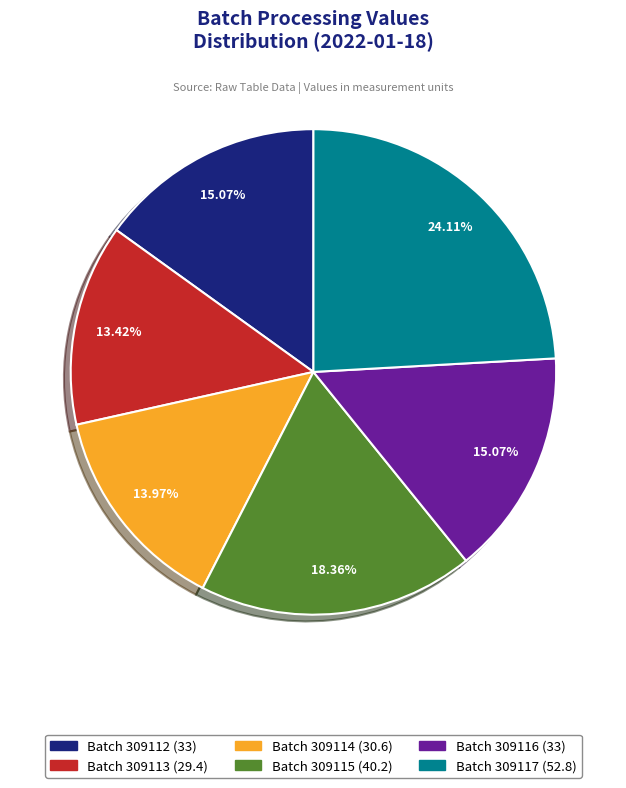

Does any single category account for the majority?

No